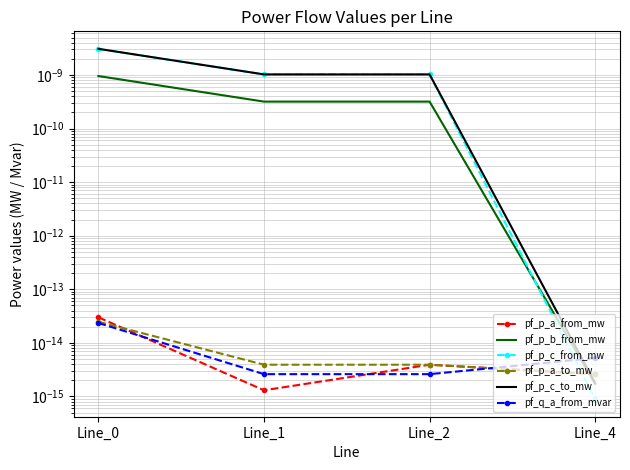

Which has a higher value, Line_4 or Line_1?

Line_4